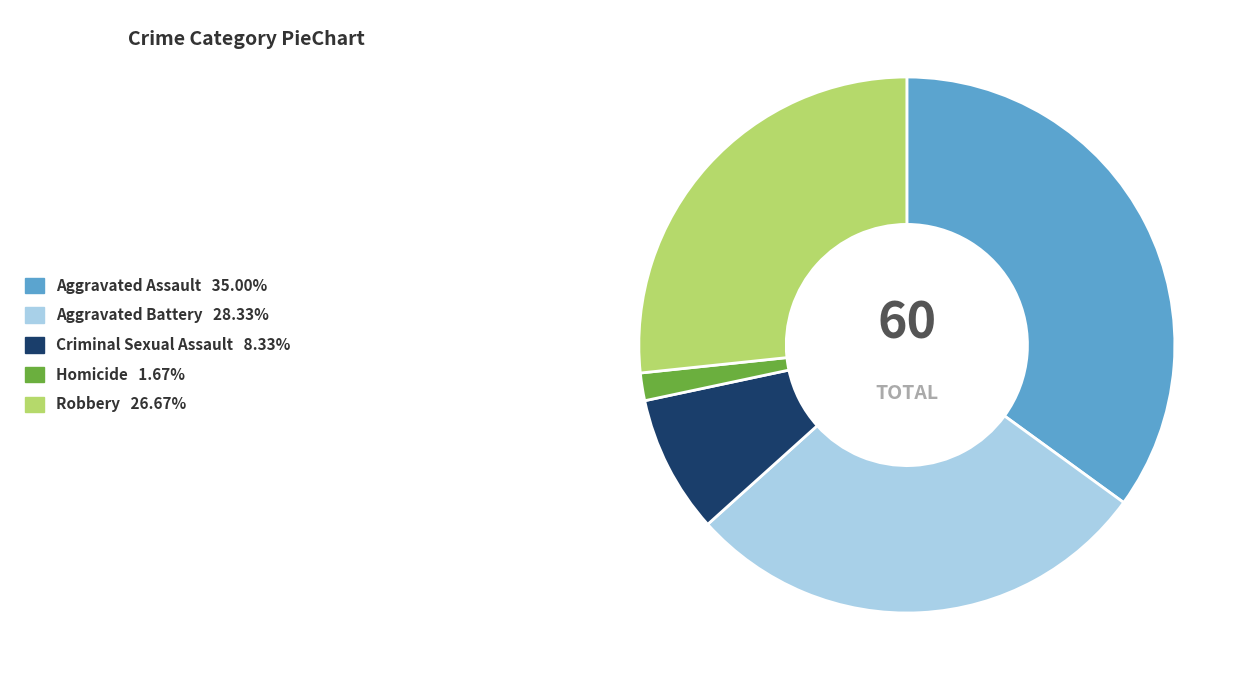

Count the number of slices in the pie.

5